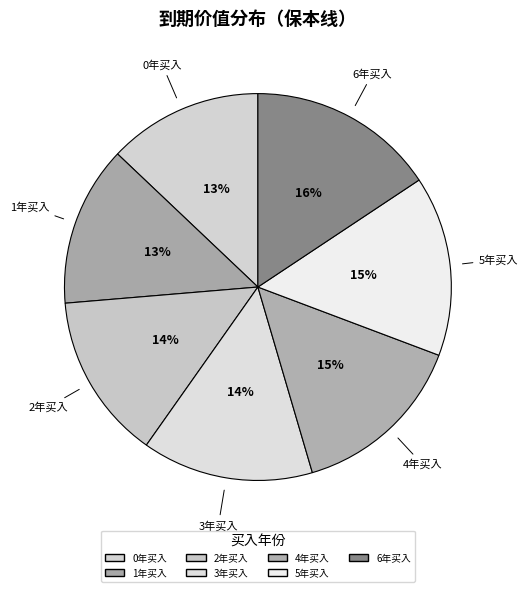

Count the number of slices in the pie.

7